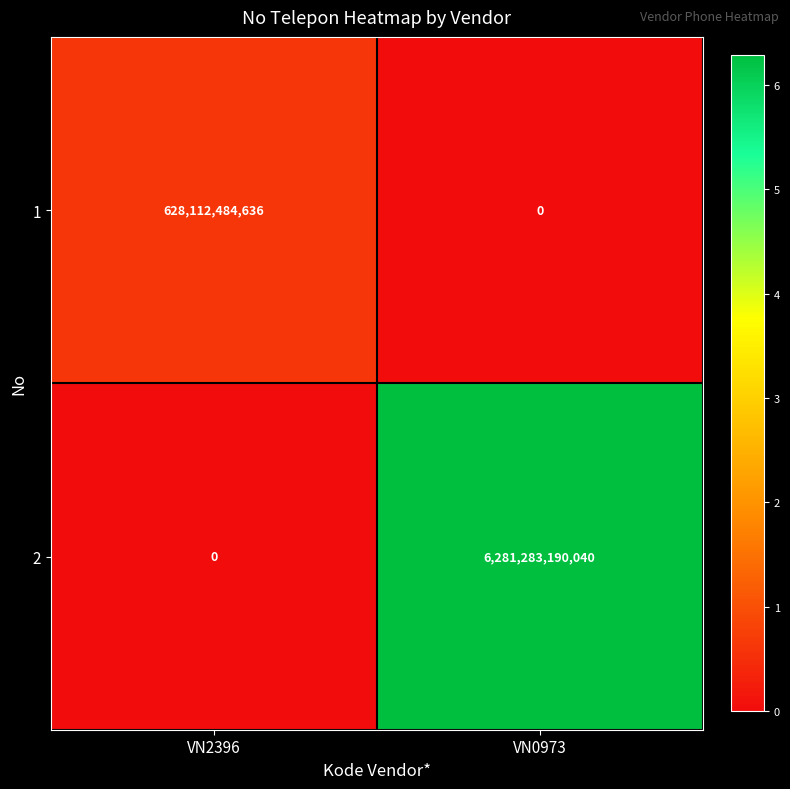

At which label does 2 reach its peak?

VN0973